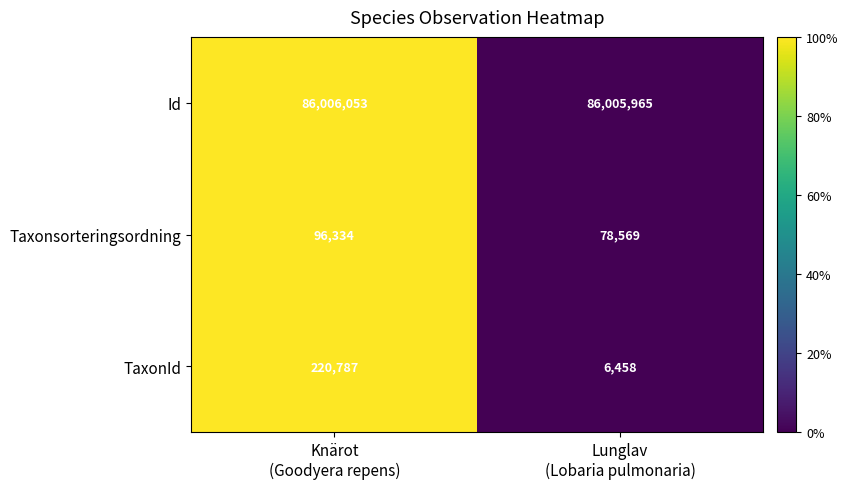

At which category is the sum across all series the highest?

Knärot
(Goodyera repens)